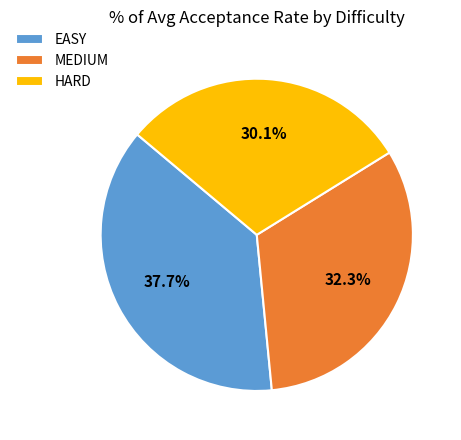

To the nearest percent, what portion does MEDIUM represent?

32%